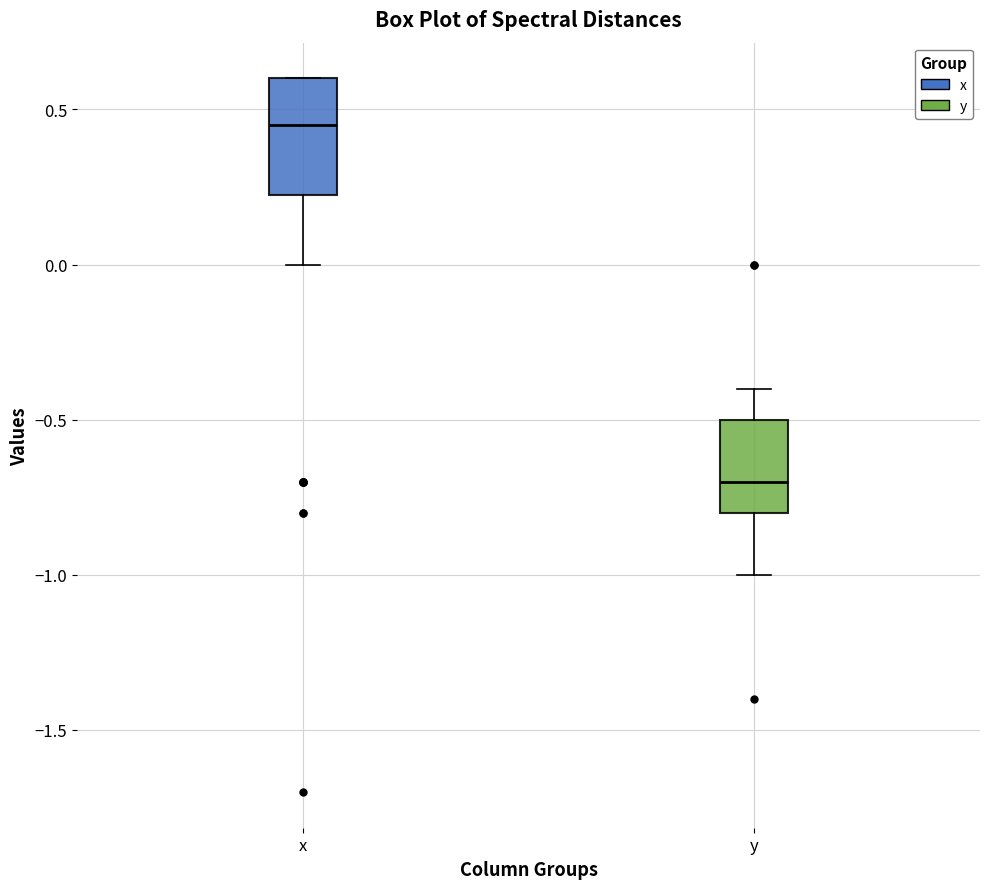

Which box is the tallest, from its lower edge to its upper edge?

x